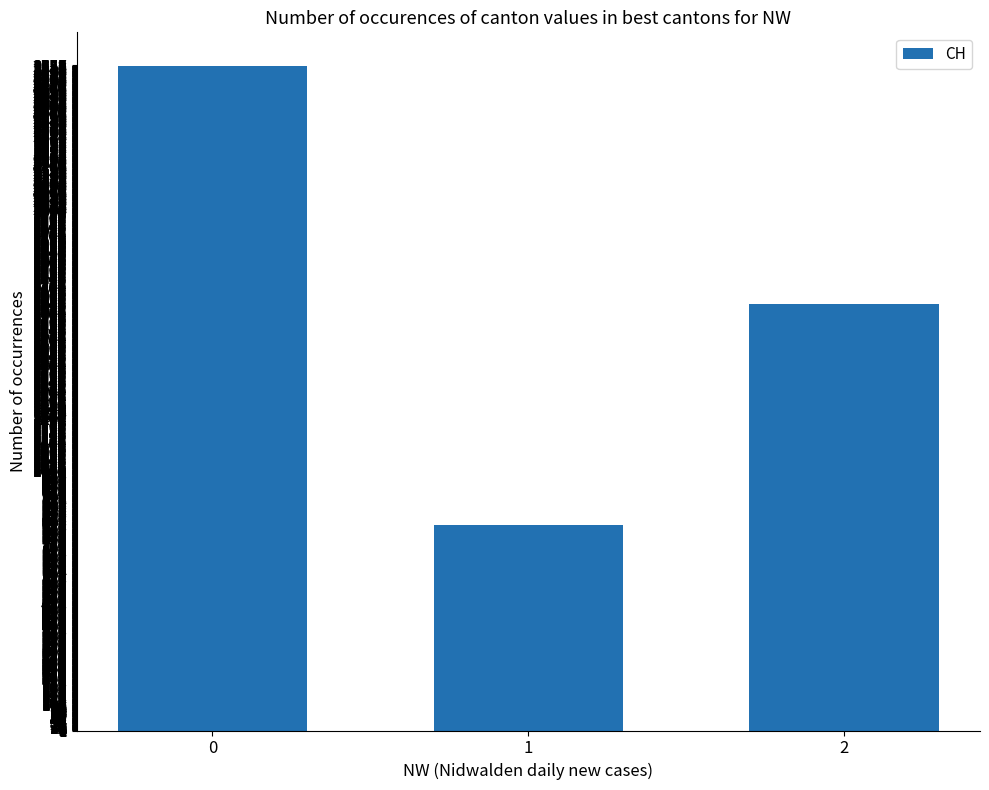

Between 1 and 2, which is larger?

2